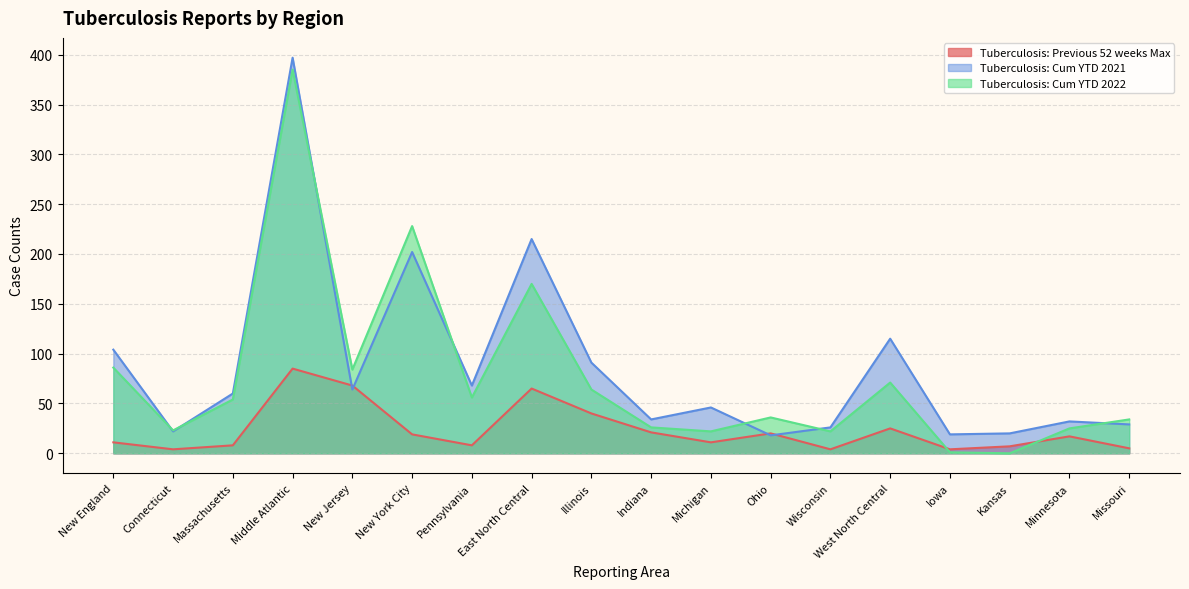

What is the difference between the Tuberculosis: Cum YTD 2022 values at Missouri and New Jersey?

50